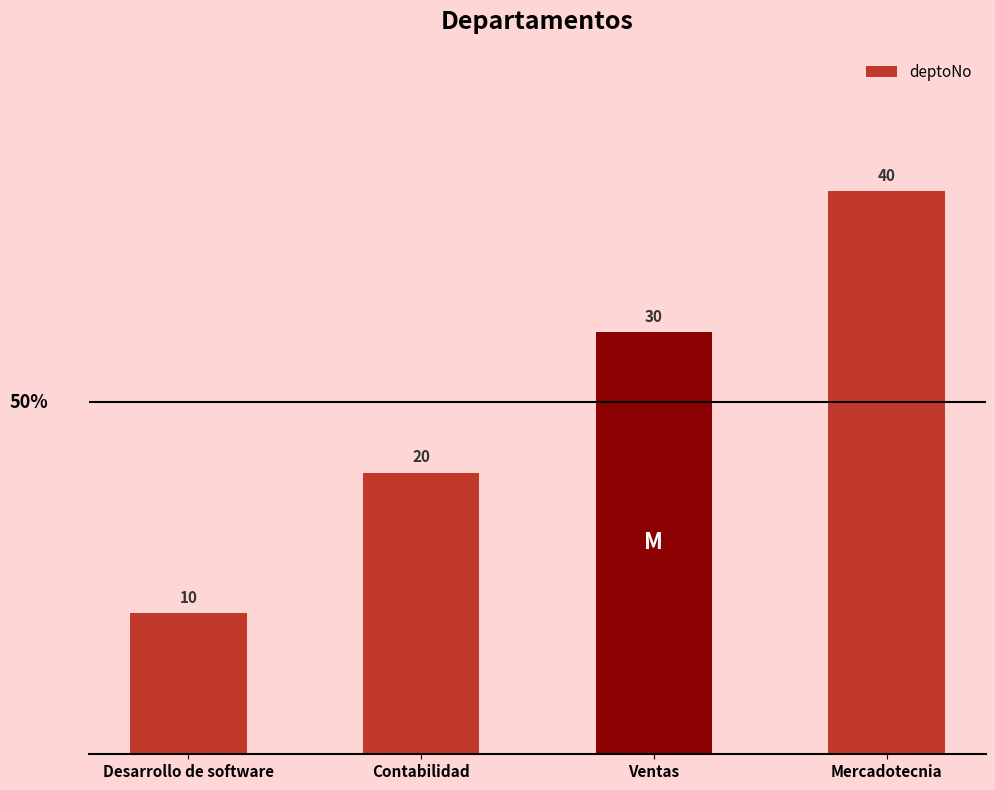

What is the sum of all values?

100